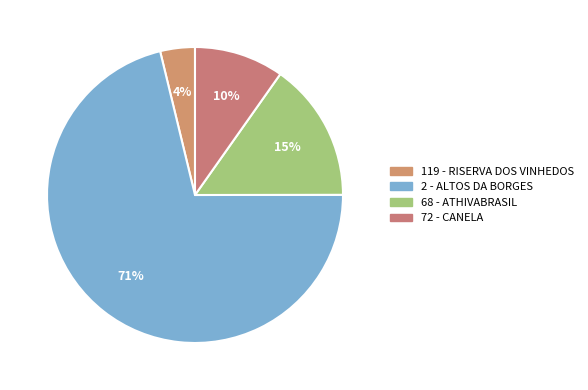

To the nearest percent, what is the combined percentage of 119 - RISERVA DOS VINHEDOS and 2 - ALTOS DA BORGES?

75%